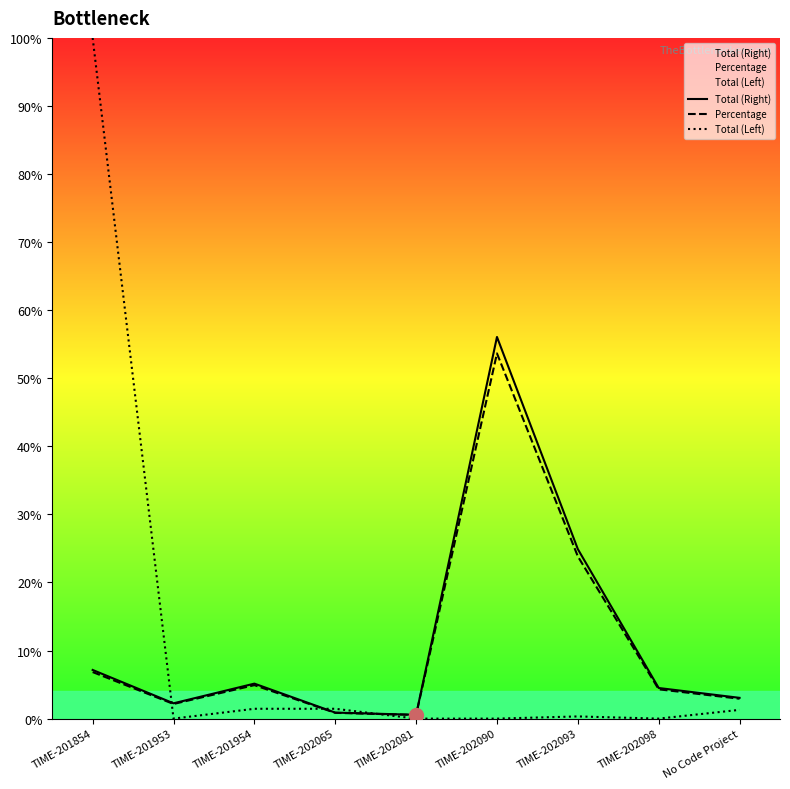

What are all the series names shown in the legend?

Total (Right), Percentage, Total (Left)